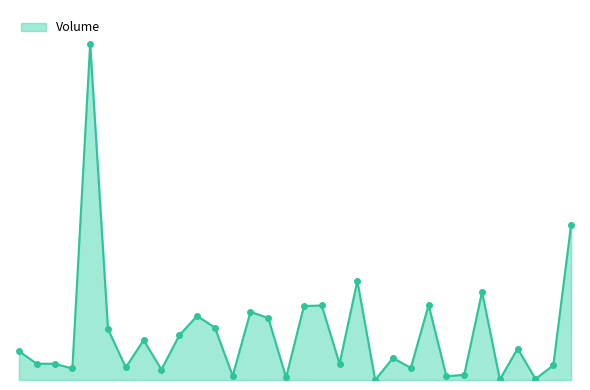

What is the average value?

8900